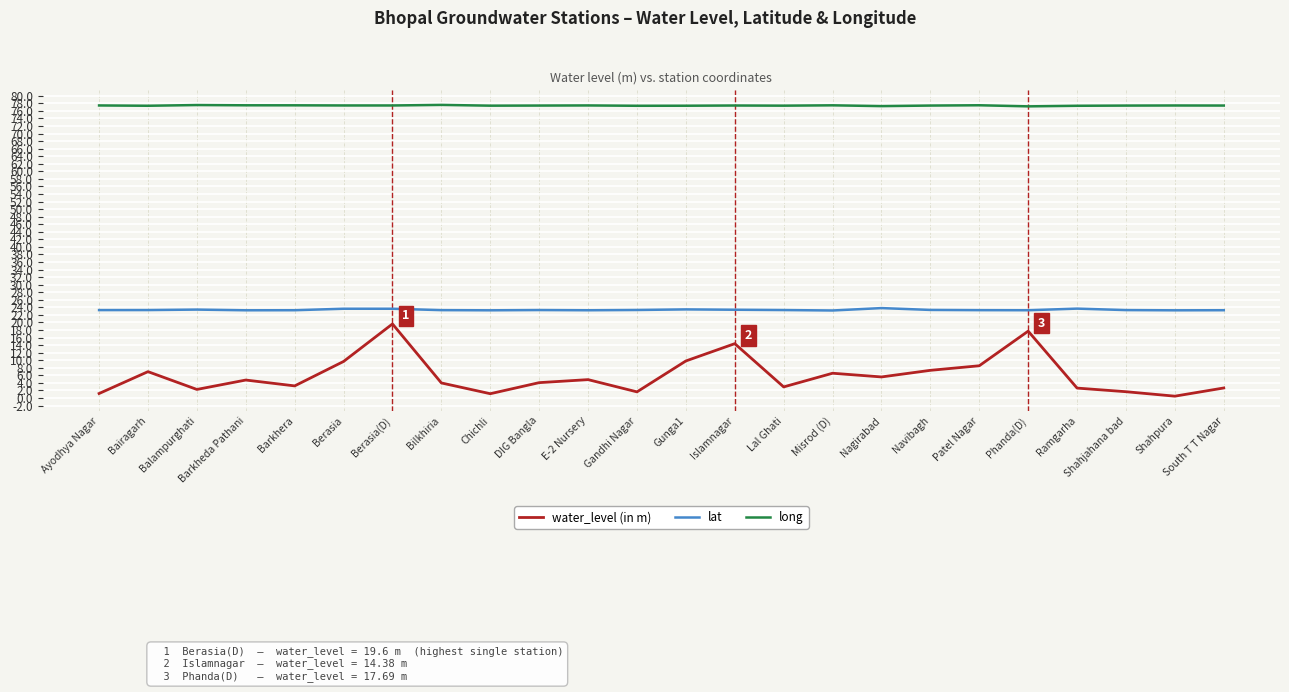

True or false: long and lat intersect in this chart.

False